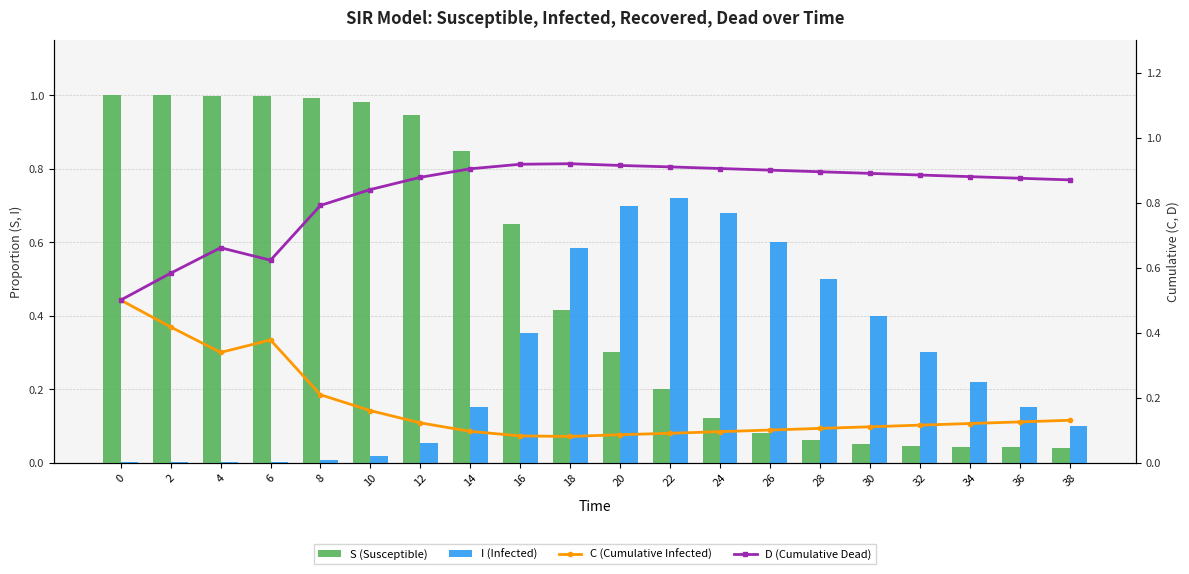

What is the value of the I (Infected) bar at the 11th from the left?

0.7